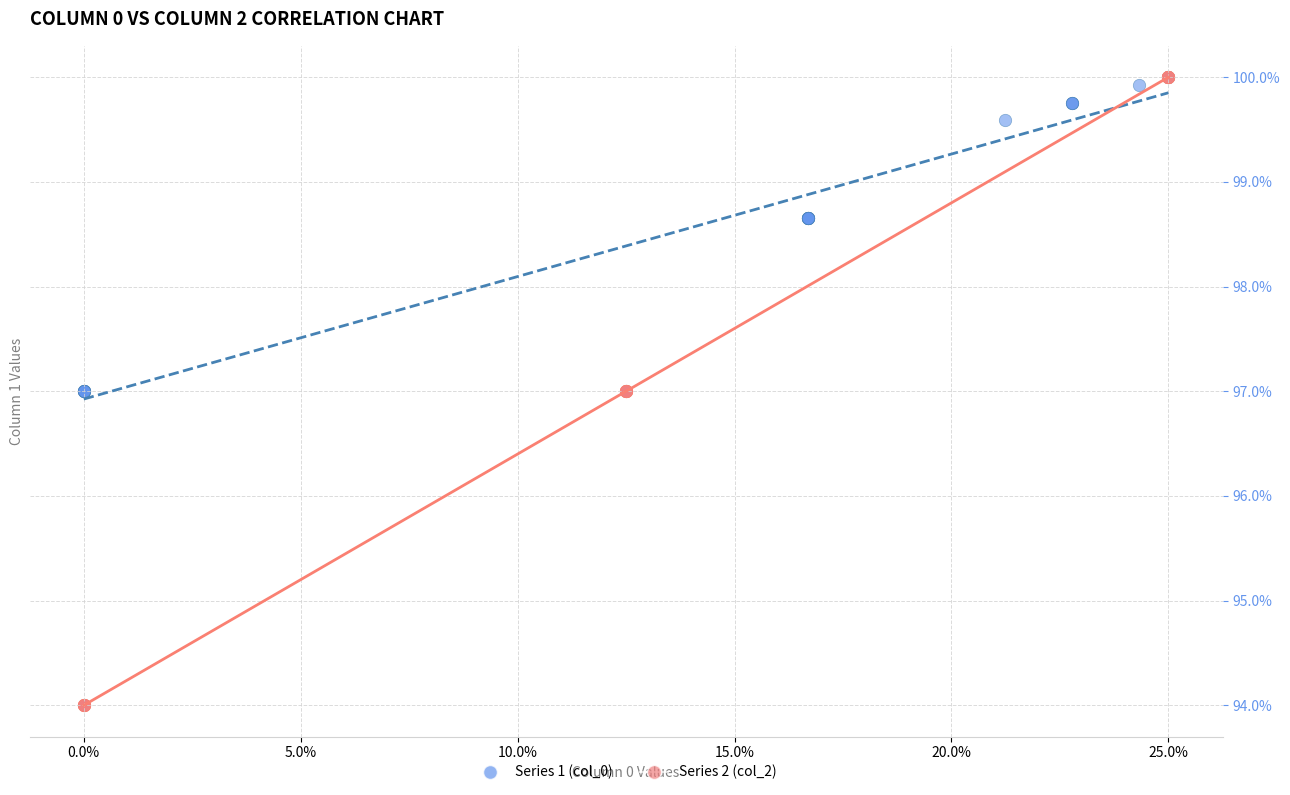

Which series has the widest spread of Y values?

Series 2 (col_2)